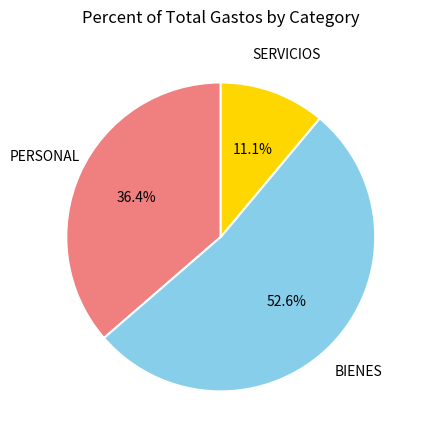

Which slice is the largest?

BIENES